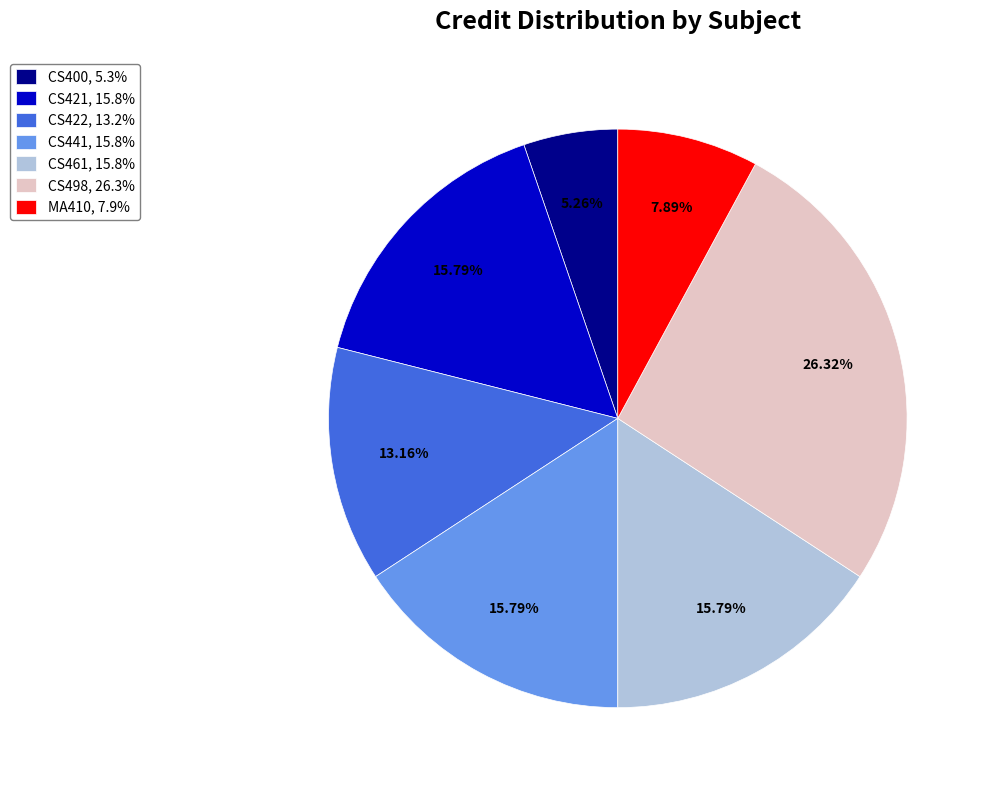

Which slice is the smallest?

CS400